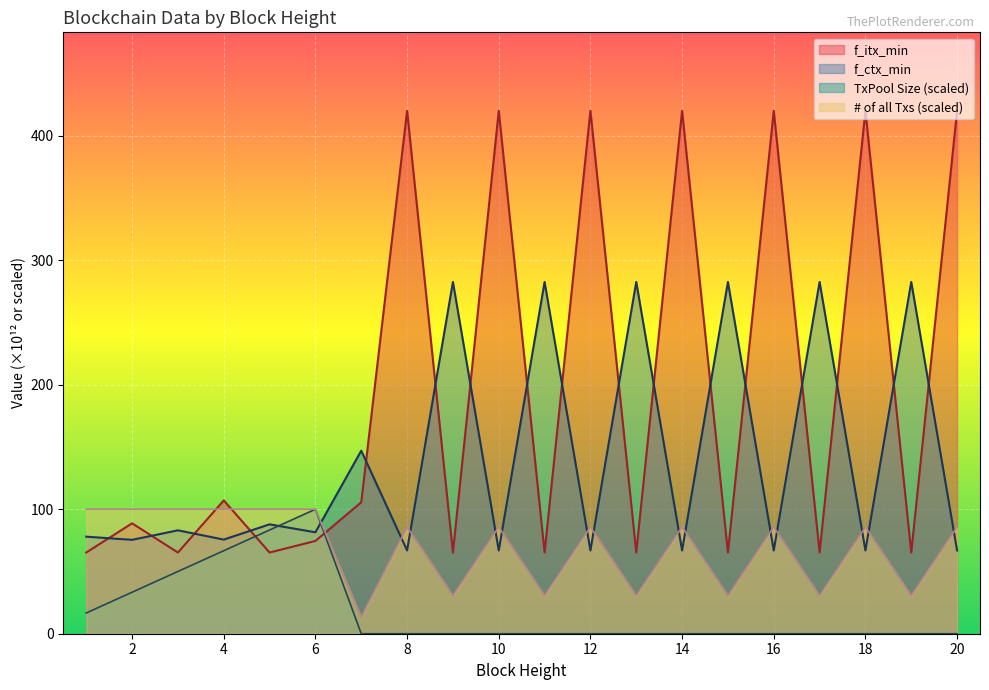

Between 5 and 8, which is larger?

8